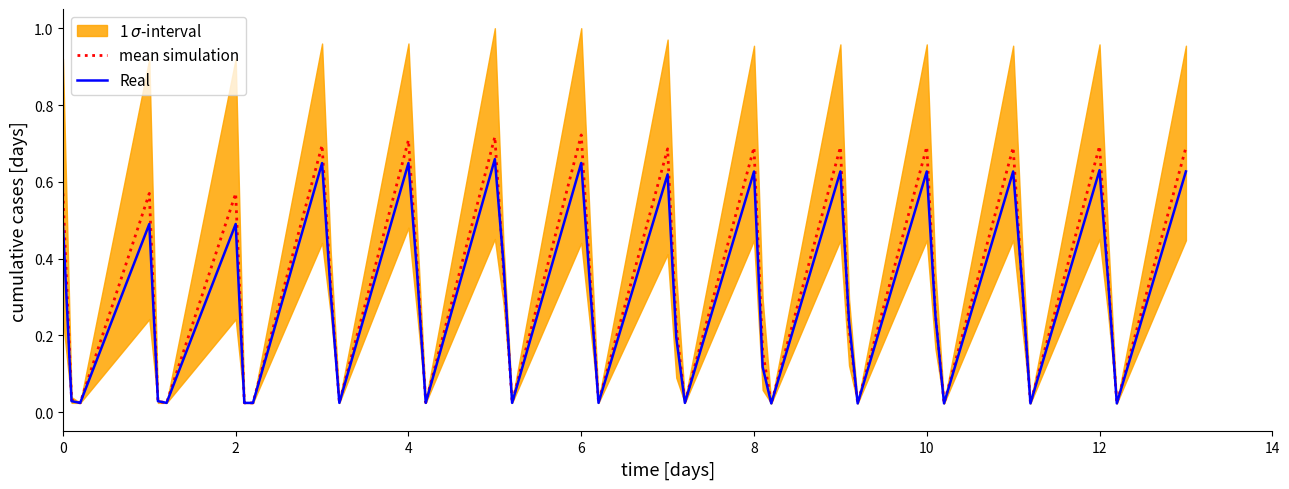

The value of Real at 0 is 0.5. True or false?

True